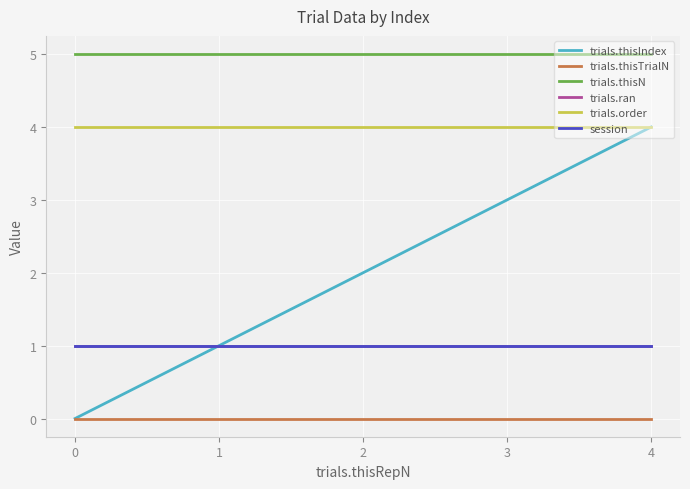

Does the chart have visible grid lines?

Yes